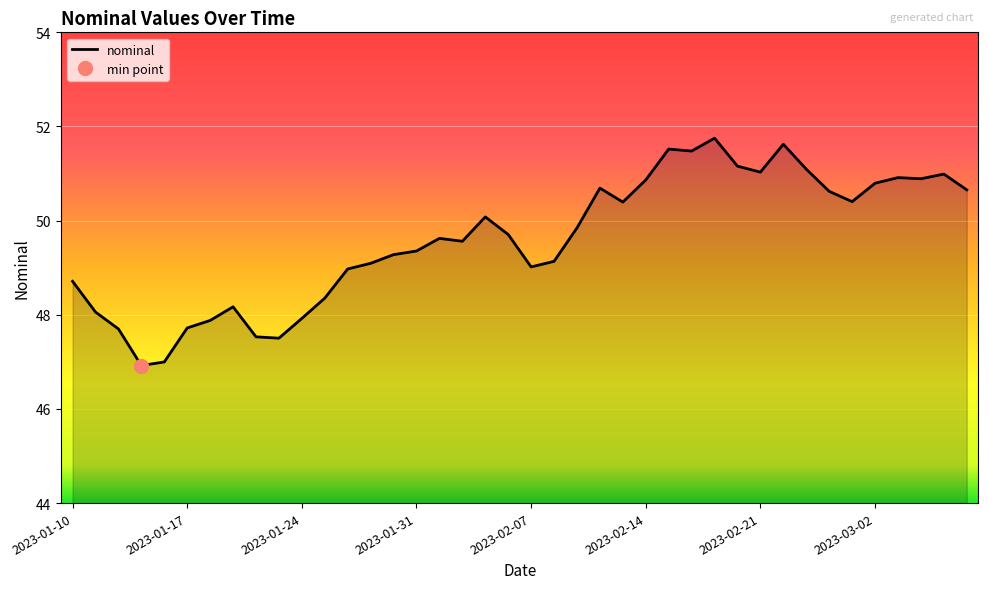

What is the label of the 1st point from the right?

2023-03-08